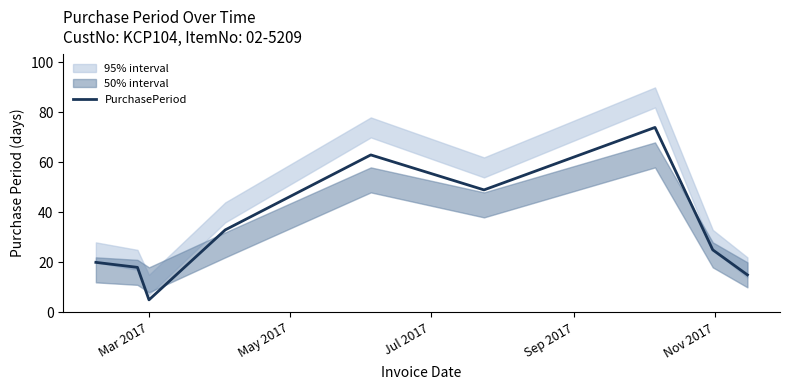

What is the highest value of the PurchasePeriod series?

74